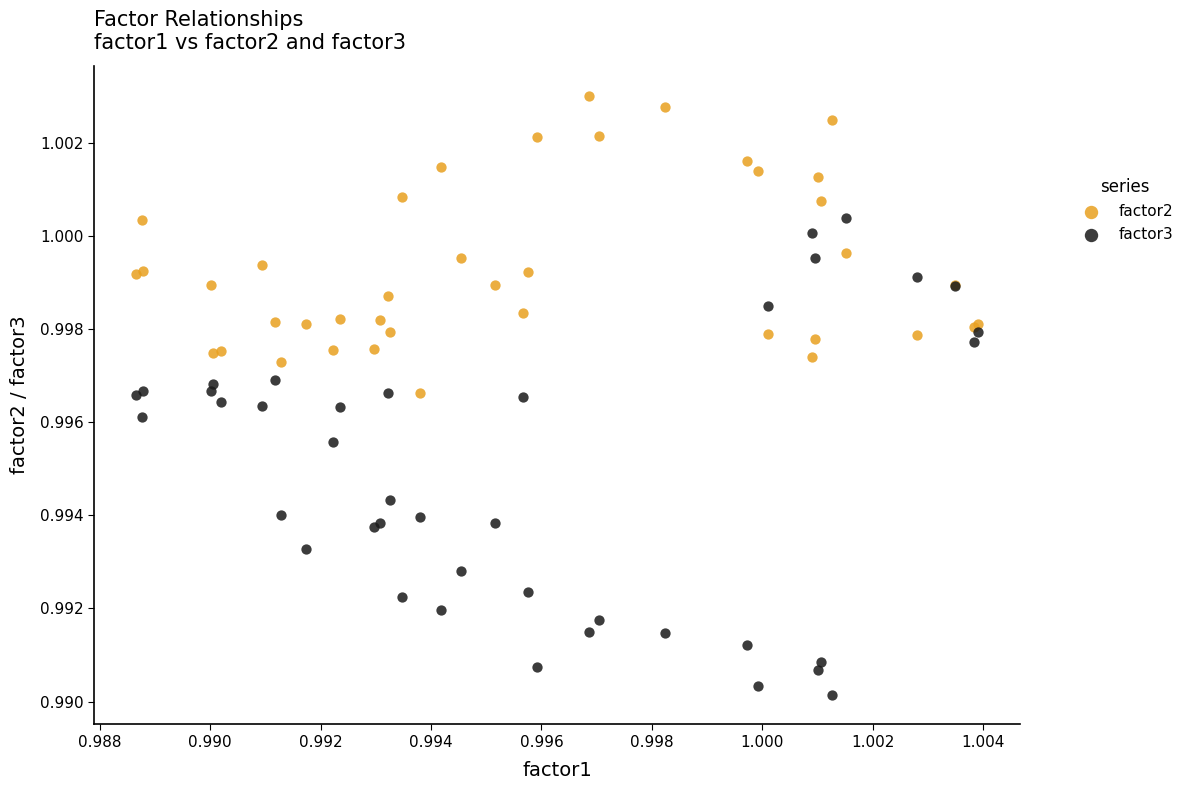

Which series has the largest Y range (max minus min)?

factor3